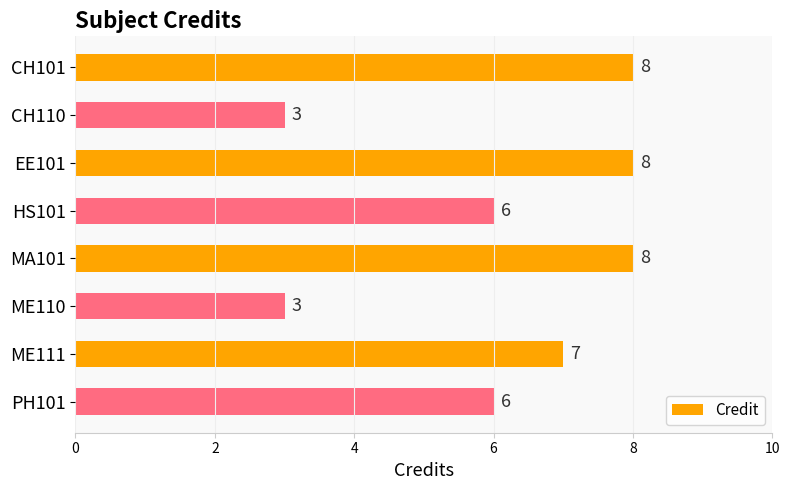

What is the difference between the maximum and minimum values?

5